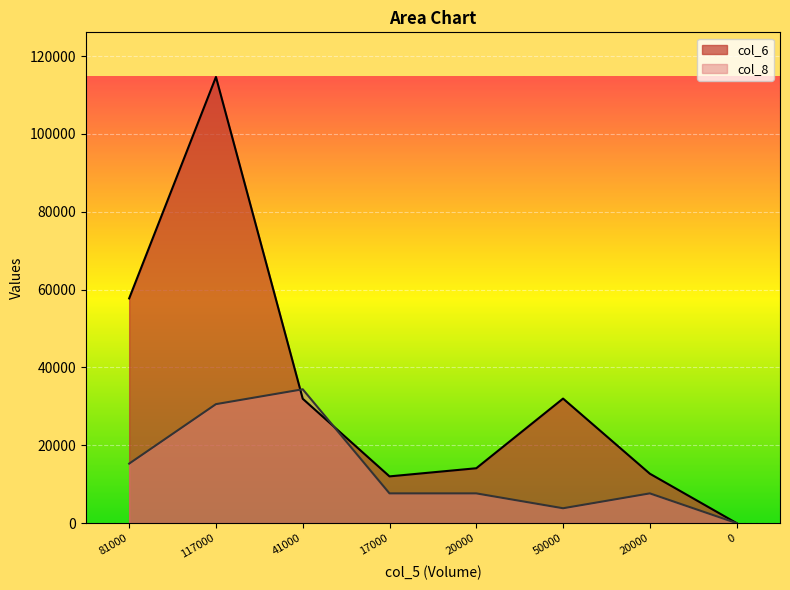

At 50000, list the series in order from largest to smallest.

col_6, col_8